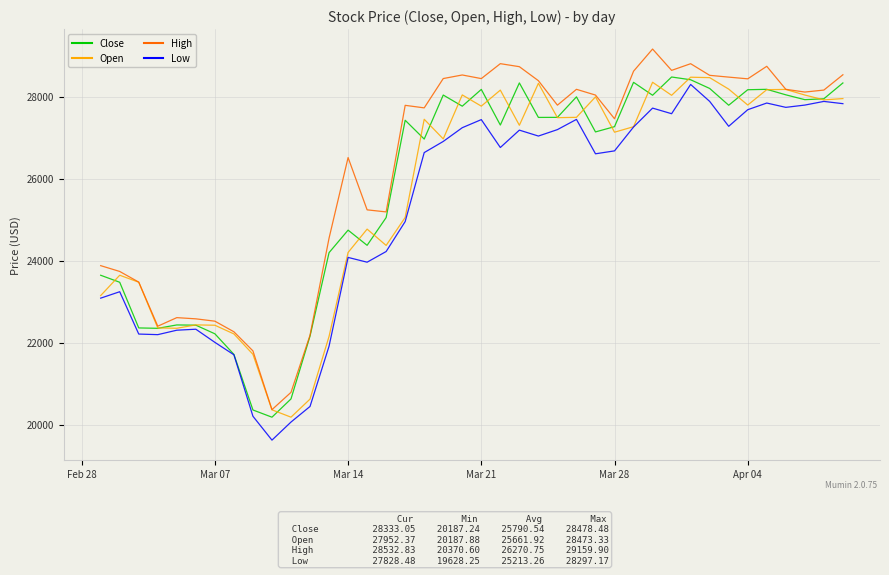

Does the chart have visible grid lines?

Yes